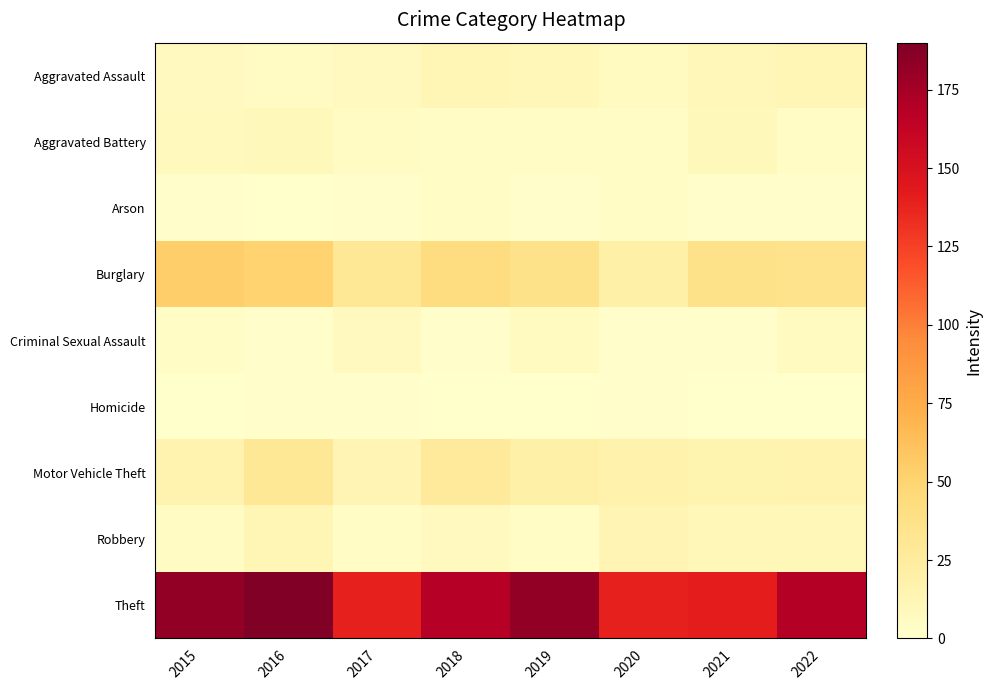

Reading left to right, list all the values displayed in this chart.

Aggravated Assault: 2015=7	2016=5	2017=7	2018=12	2019=11	2020=6	2021=10	2022=12
Aggravated Battery: 2015=8	2016=9	2017=5	2018=4	2019=3	2020=4	2021=9	2022=4
Arson: 2015=1	2016=0	2017=1	2018=3	2019=1	2020=3	2021=2	2022=2
Burglary: 2015=54	2016=51	2017=29	2018=42	2019=36	2020=20	2021=36	2022=35
Criminal Sexual Assault: 2015=3	2016=2	2017=7	2018=2	2019=6	2020=1	2021=2	2022=6
Homicide: 2015=0	2016=1	2017=1	2018=0	2019=0	2020=1	2021=0	2022=0
Motor Vehicle Theft: 2015=16	2016=29	2017=14	2018=27	2019=20	2020=17	2021=15	2022=16
Robbery: 2015=5	2016=12	2017=4	2018=7	2019=4	2020=14	2021=11	2022=11
Theft: 2015=182	2016=190	2017=139	2018=168	2019=182	2020=139	2021=141	2022=169